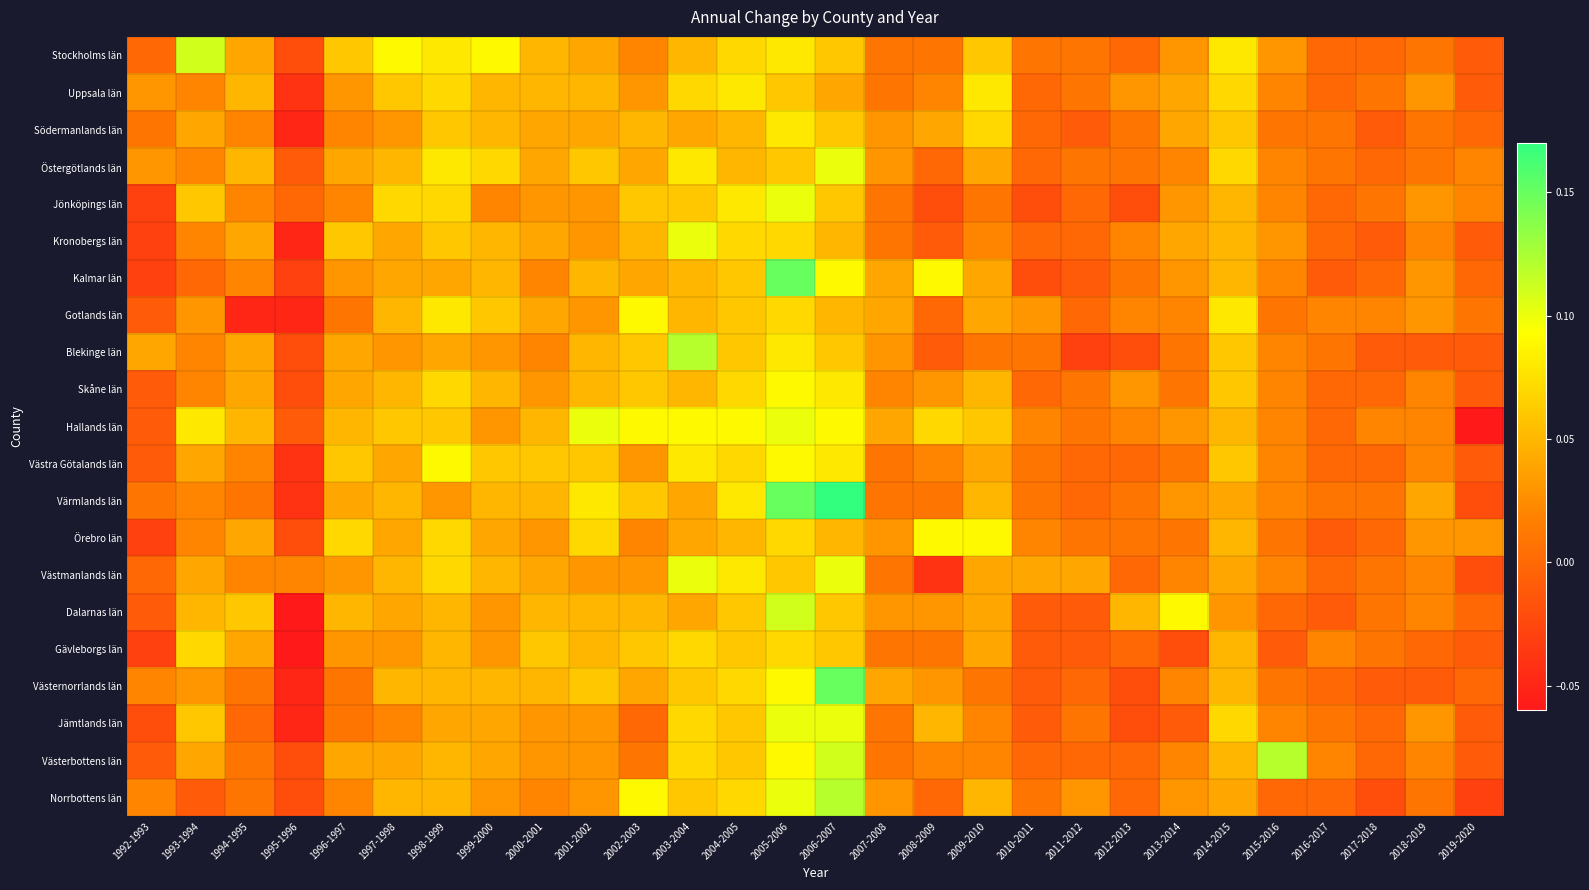

Between 1995-1996 and 2012-2013, which is larger?

2012-2013